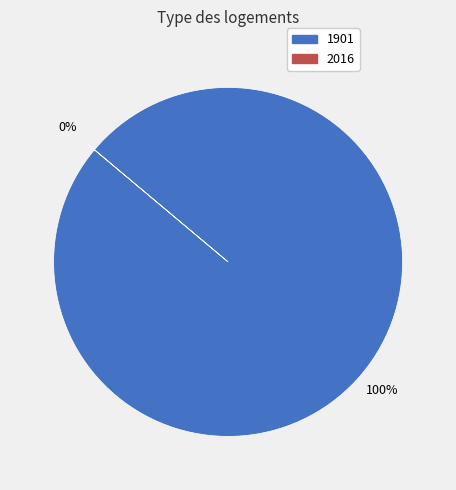

What is the largest slice in the pie chart?

1901